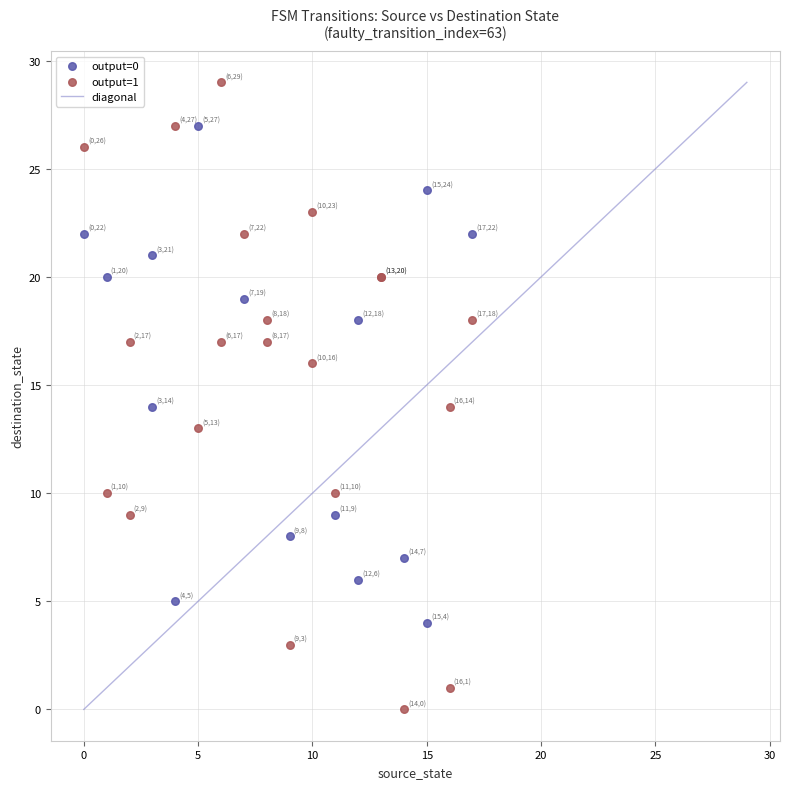

Which series reaches the maximum Y coordinate?

output=1